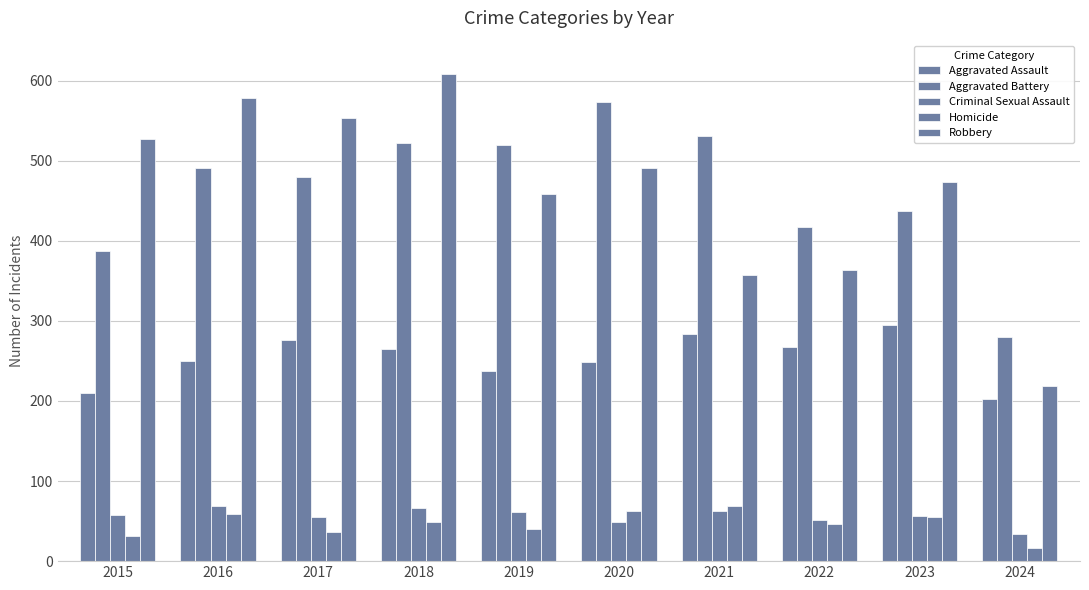

At which label does Robbery first exceed 491?

2015